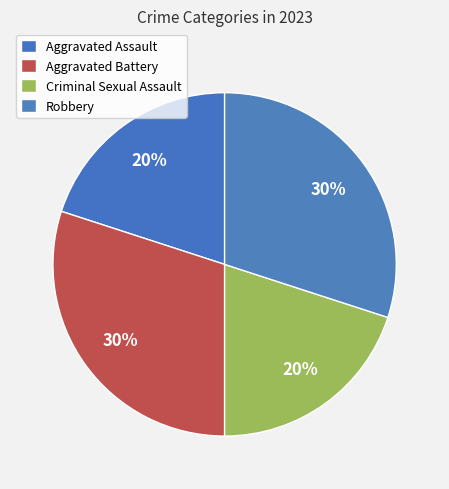

True or false: Aggravated Assault accounts for 8% of the total.

False